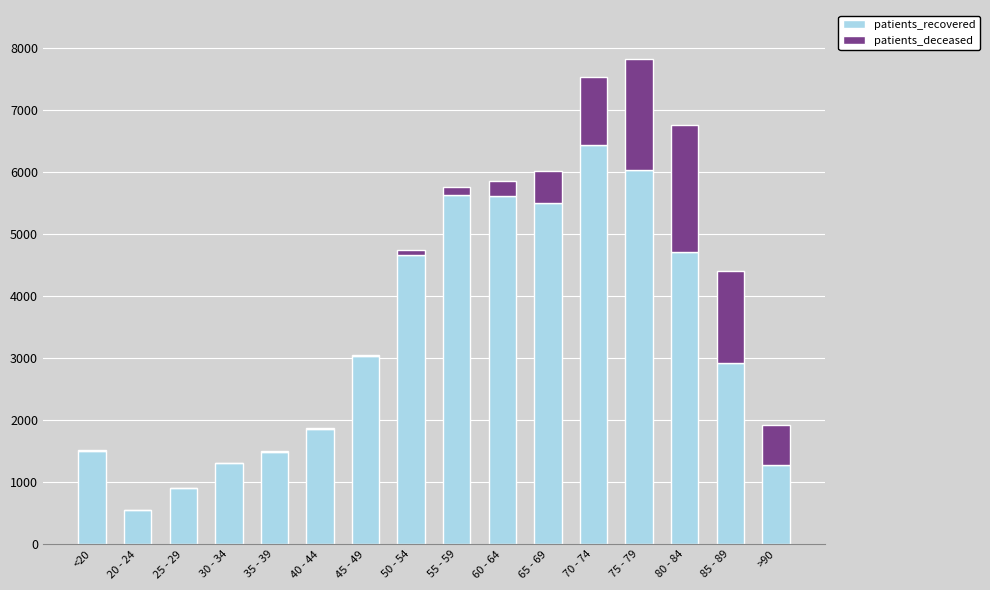

Which category has the highest value in the patients_recovered series?

70 - 74